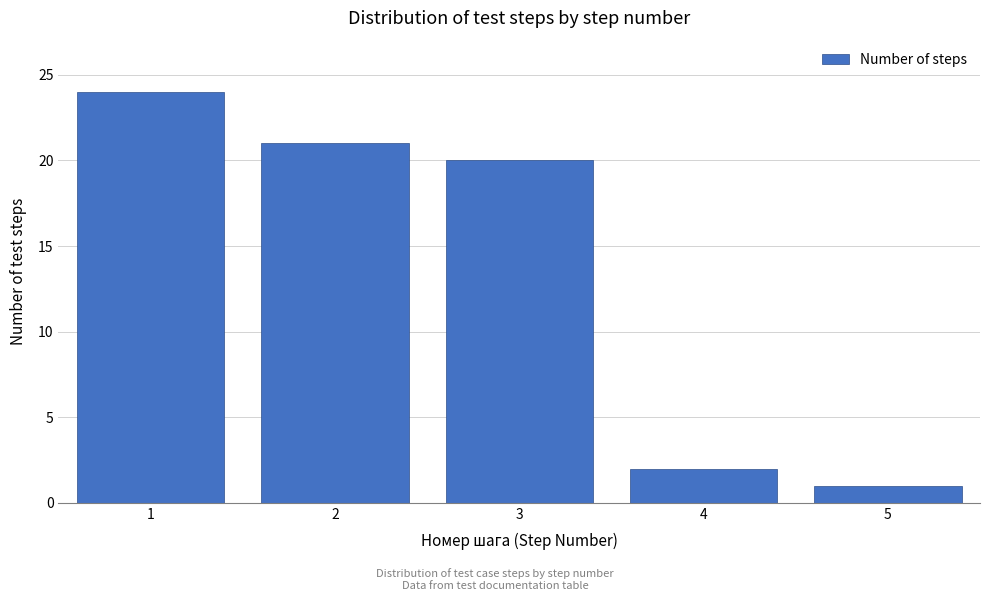

Reading left to right, transcribe all the data shown in this chart.

24	21	20	2	1